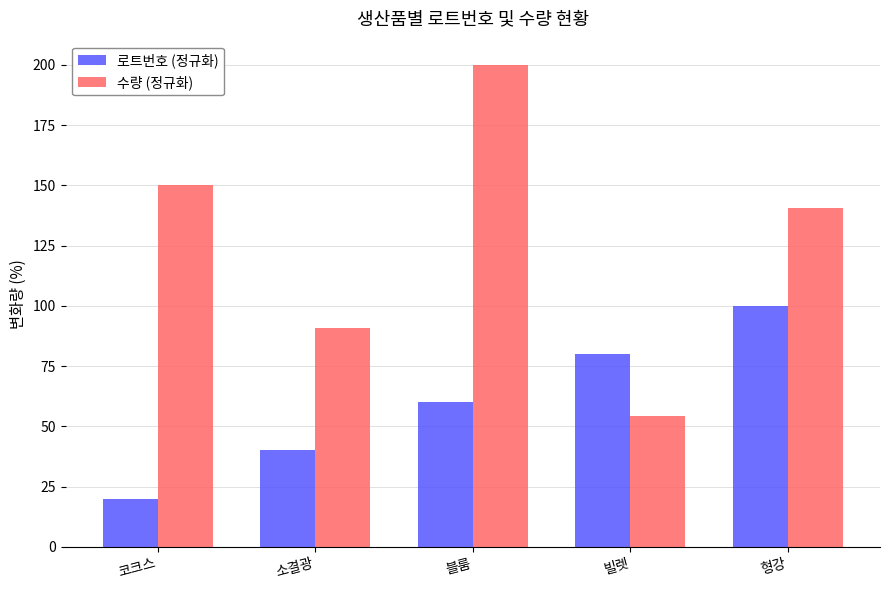

Is it true that 로트번호 (정규화) equals 80.9 at 블룸?

False